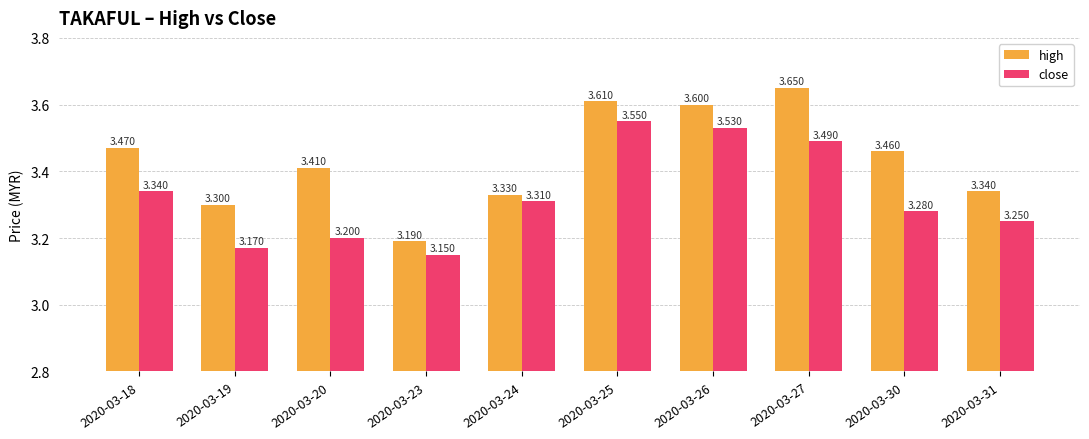

What is the difference between the maximum and second lowest values in the close series?

0.4